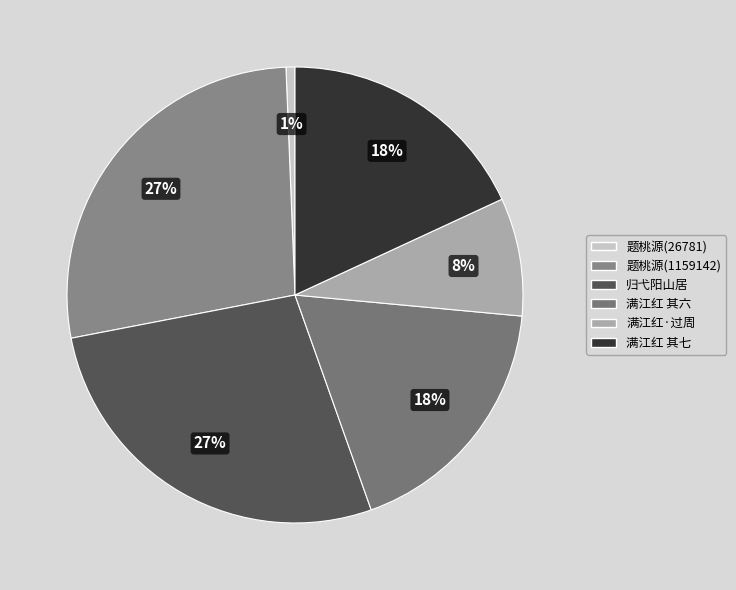

To the nearest percent, what is the average slice percentage?

17%